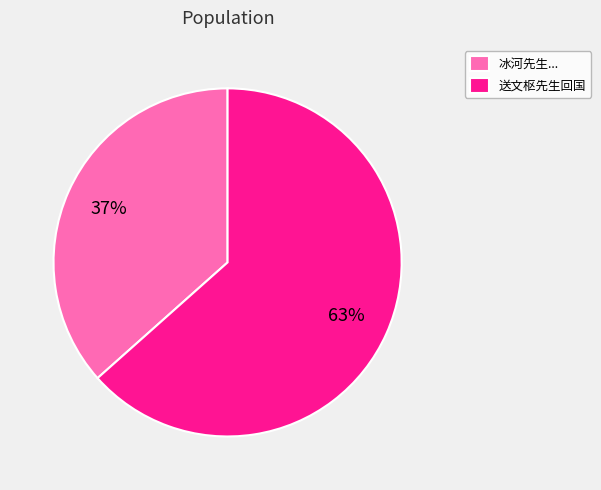

Does any single category account for the majority?

Yes